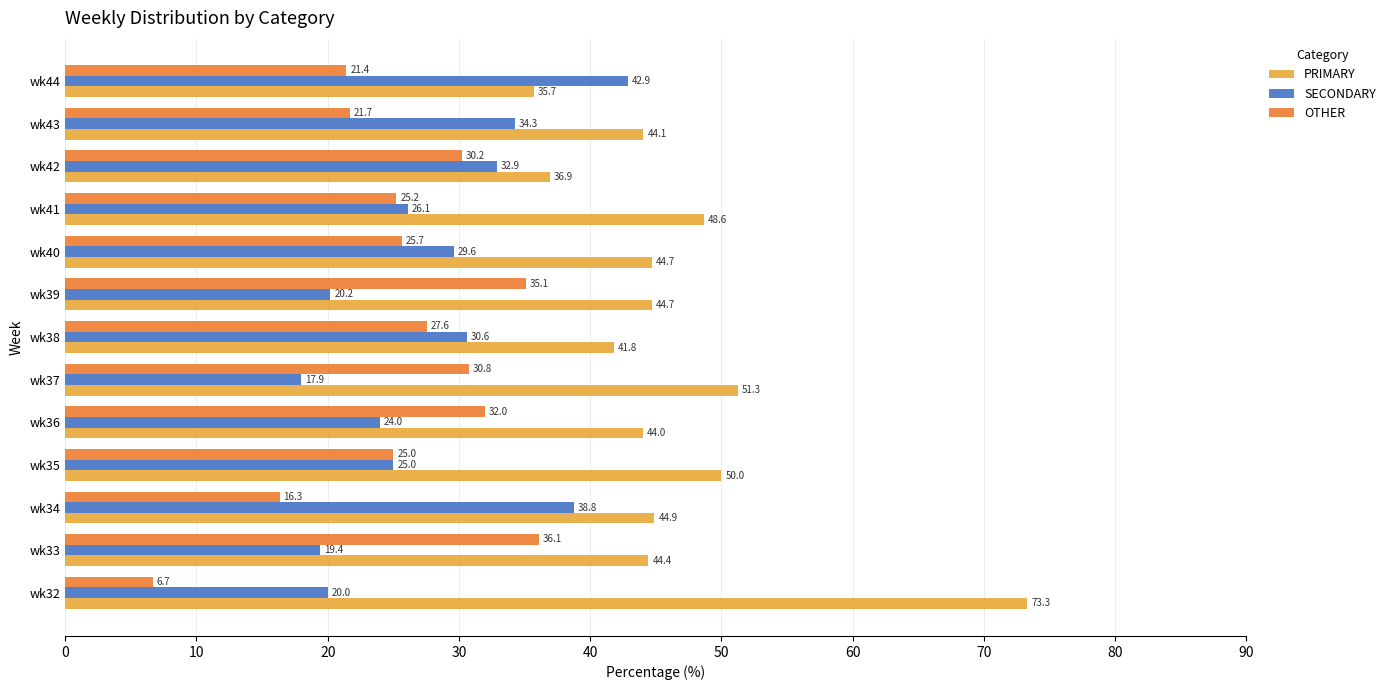

What is the sum of all SECONDARY values?

361.7